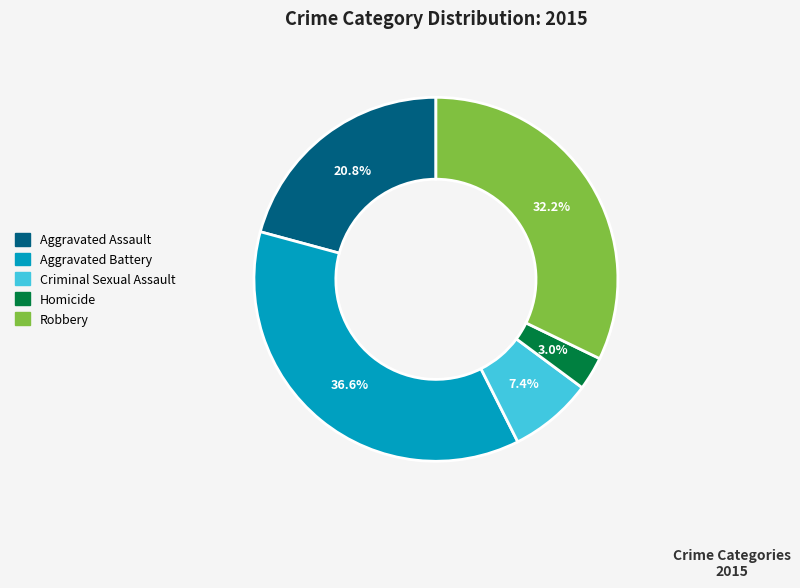

Count the number of slices in the pie.

5